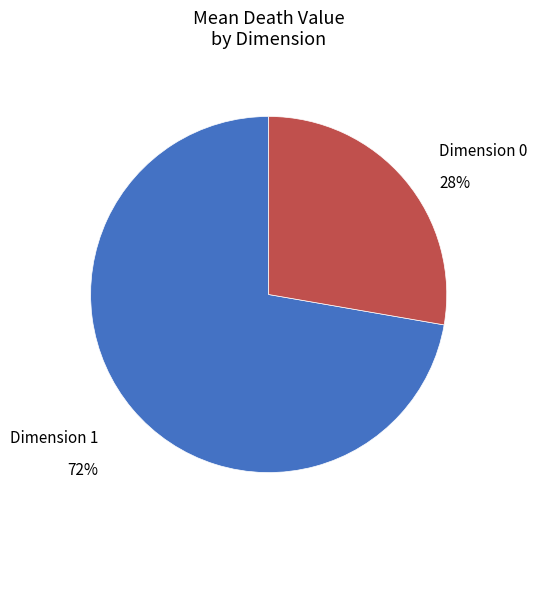

What is the smallest slice in the pie chart?

Dimension 0